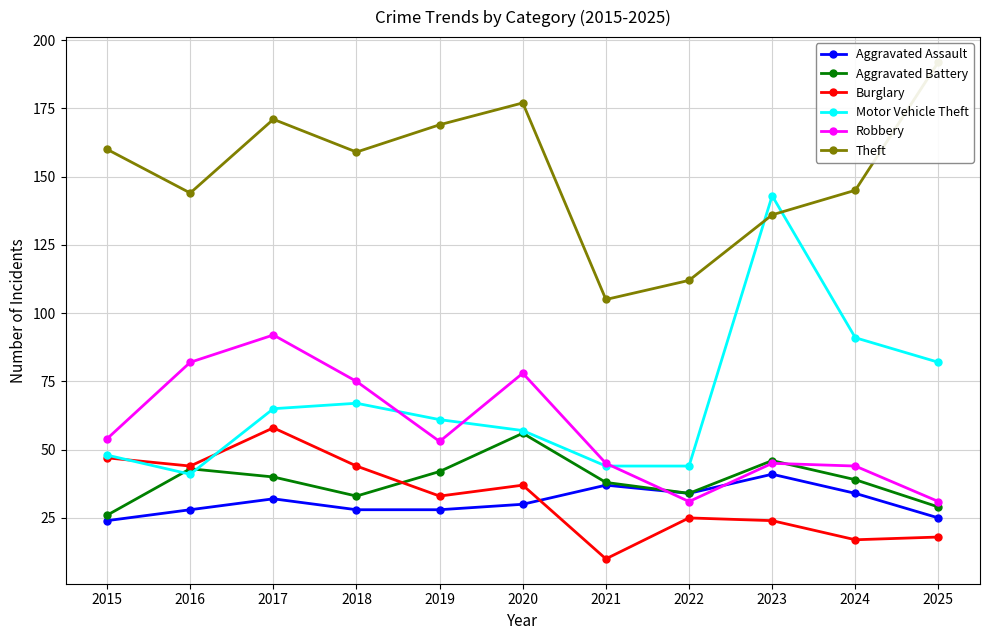

At how many categories does at least one series exceed 113?

9